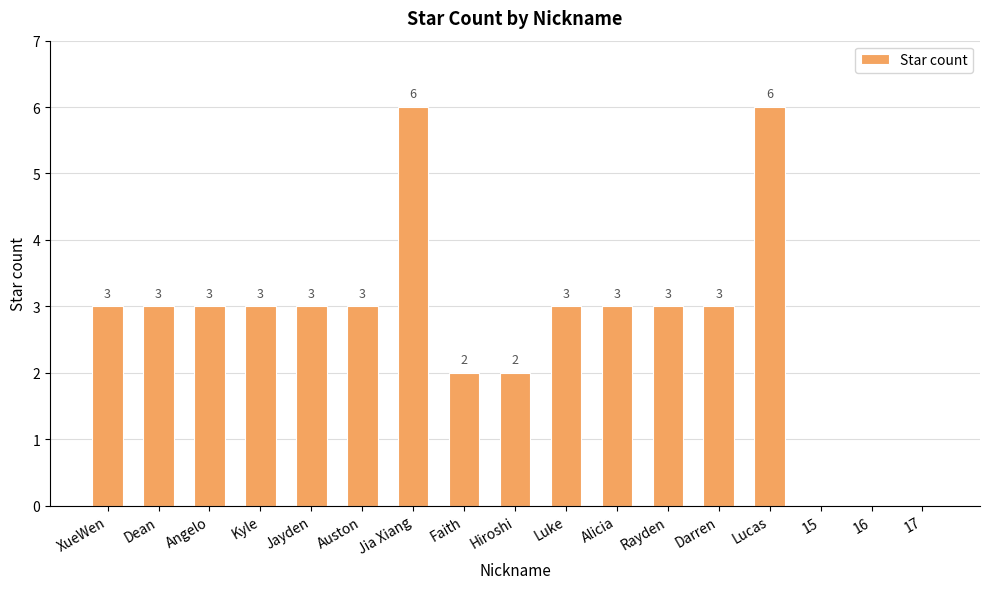

The chart shows a value of 3 at Dean. True or false?

True